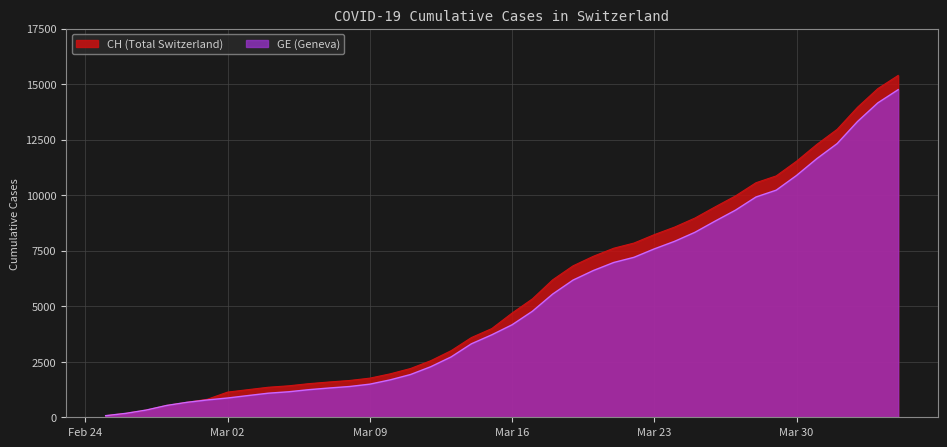

True or false: CH has more than 0 points higher than both neighbors.

False